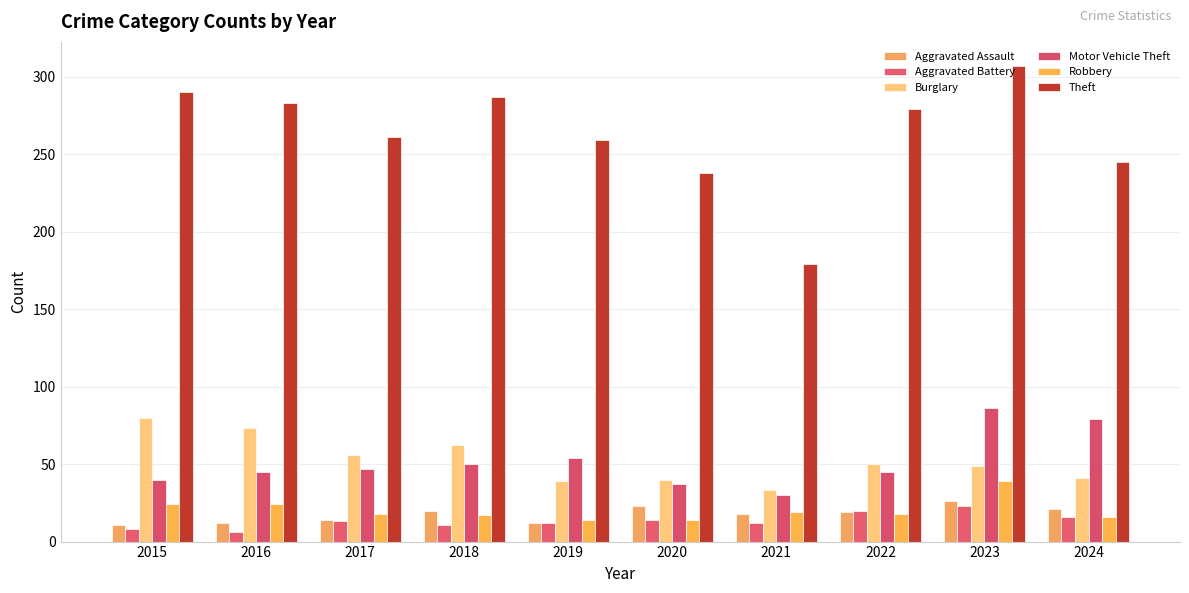

The Burglary series shows 17 at 2015. True or false?

False